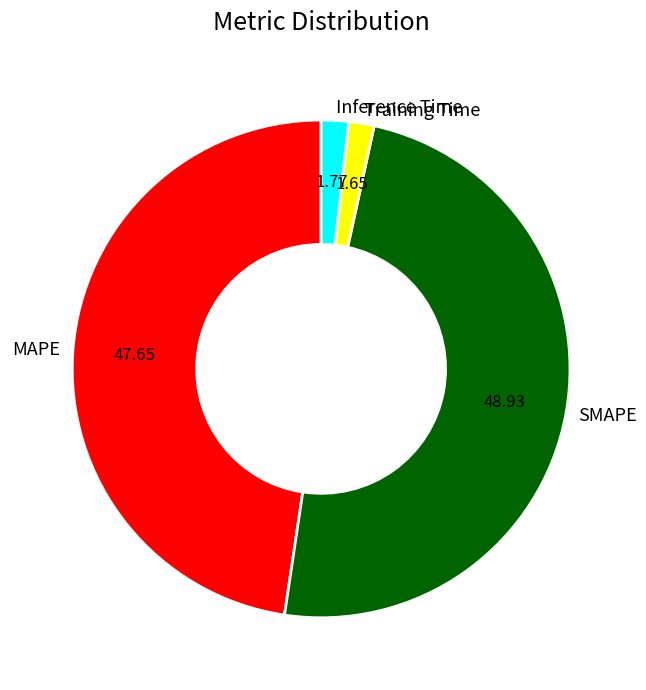

True or false: Training Time accounts for 2% of the total.

True